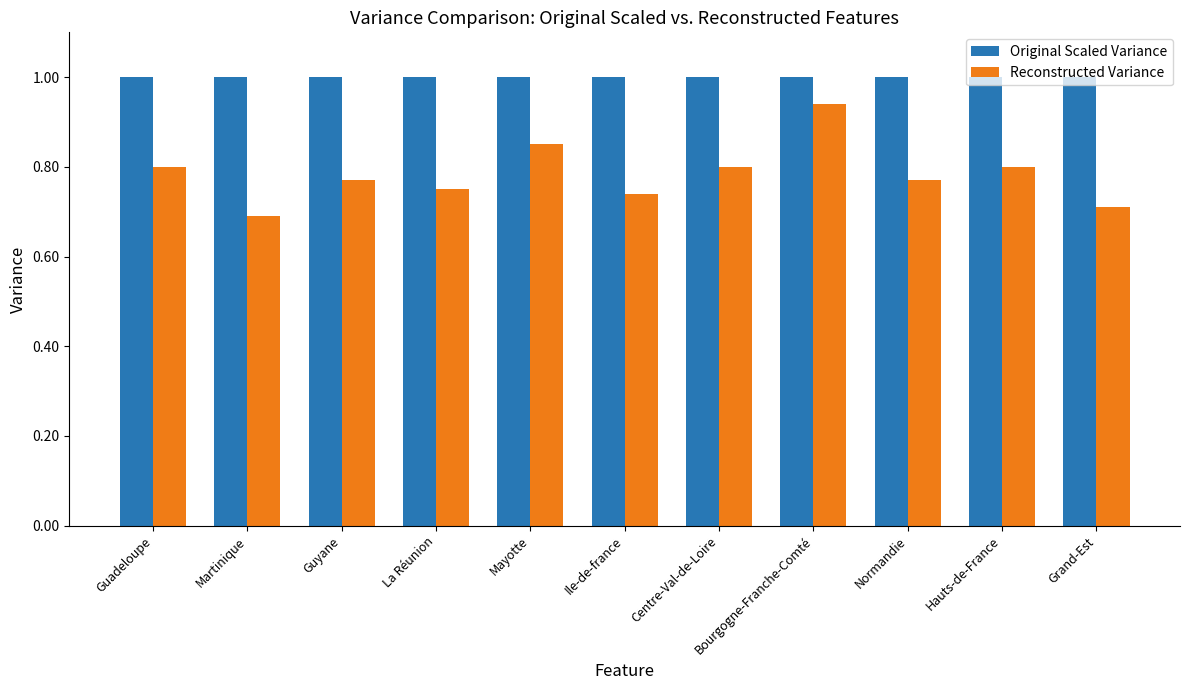

Which series has the largest total across all categories?

Original Scaled Variance